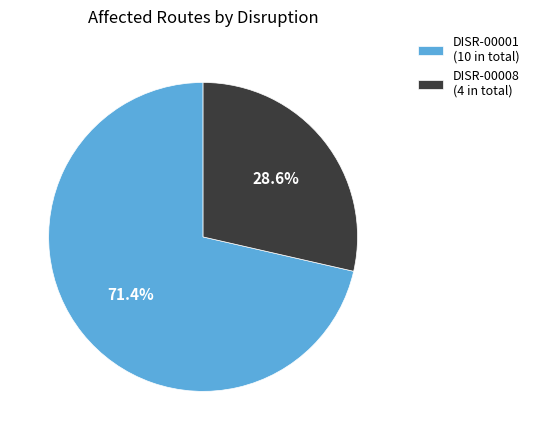

Count the number of slices in the pie.

2